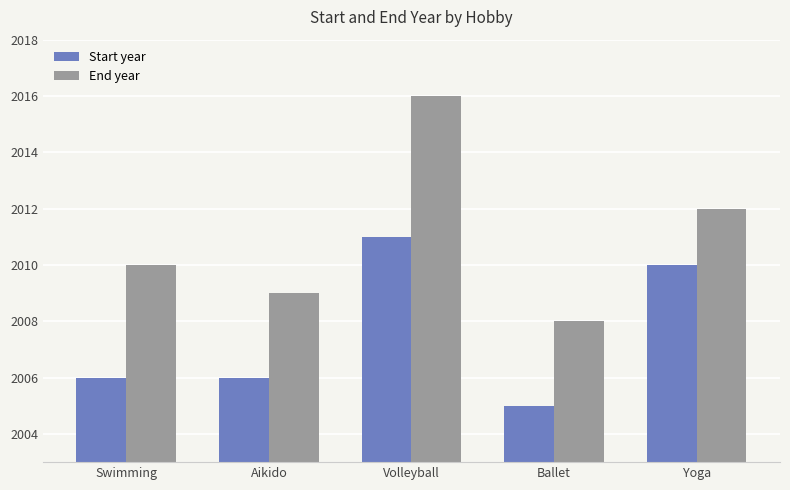

What value does the End year series have at Swimming?

2010